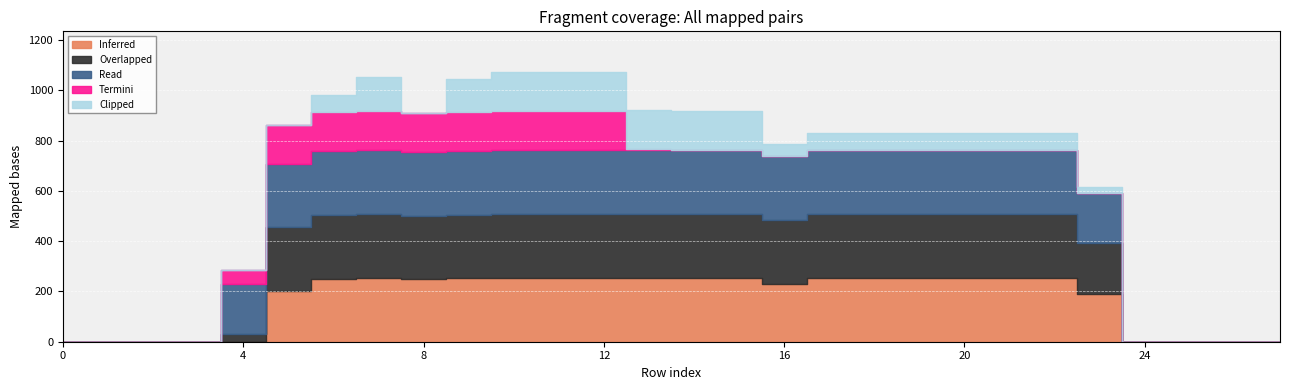

Which series has the largest range (max minus min)?

Inferred